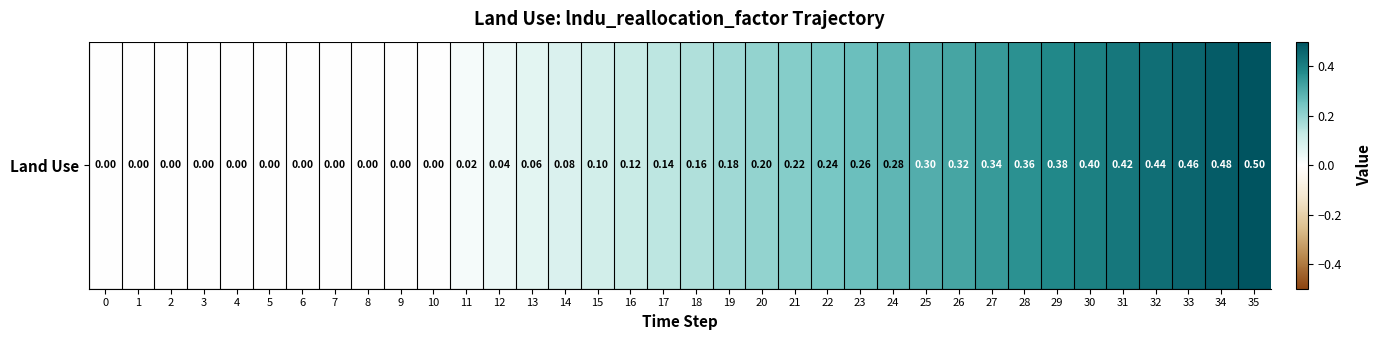

List the labels in order of value, smallest first.

0, 1, 2, 3, 4, 5, 6, 7, 8, 9, 10, 11, 12, 13, 14, 15, 16, 17, 18, 19, 20, 21, 22, 23, 24, 25, 26, 27, 28, 29, 30, 31, 32, 33, 34, 35